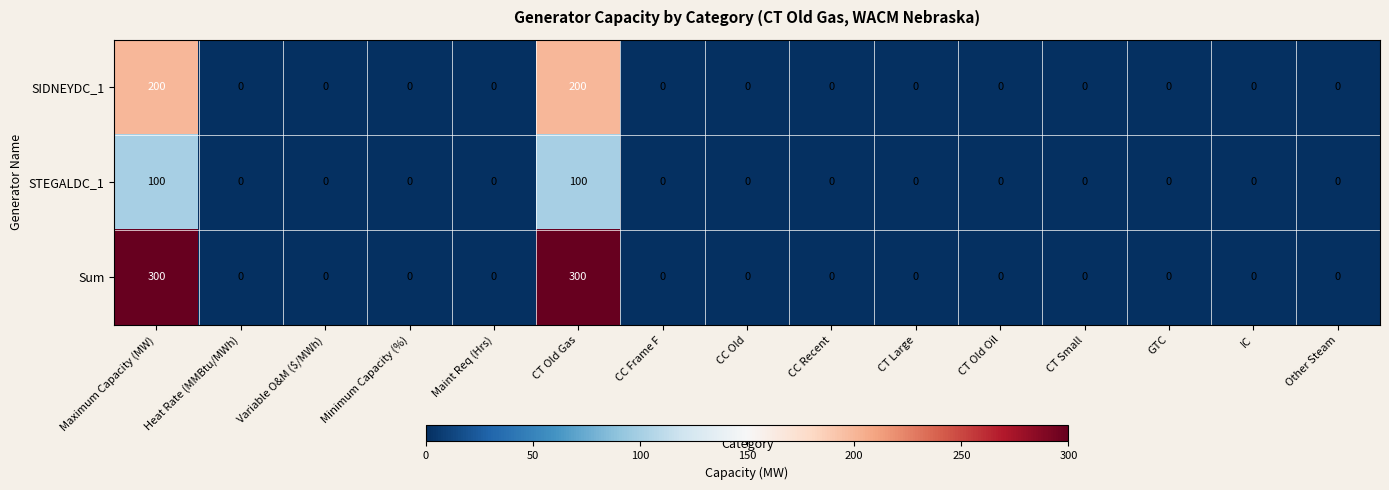

What is the difference between the second highest and minimum values in the Sum series?

300